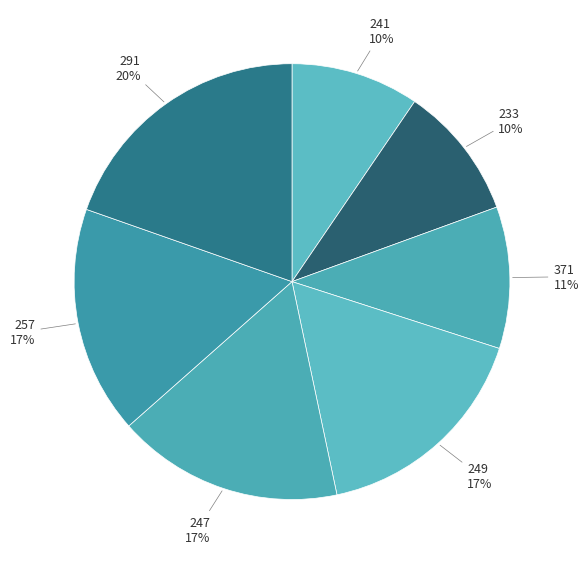

What is the ratio of the value at 241 to the value at 249?

0.6